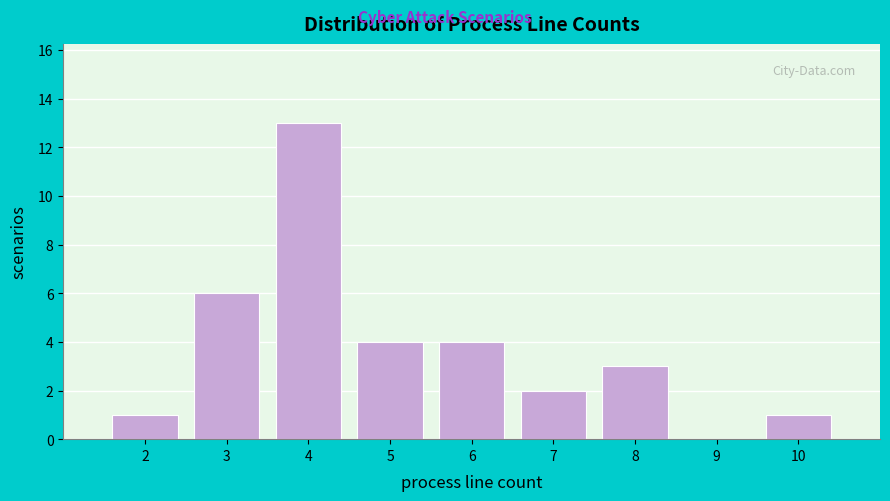

Reading left to right, transcribe all the data shown in this chart.

2=1	3=6	4=13	5=4	6=4	7=2	8=3	9=0	10=1